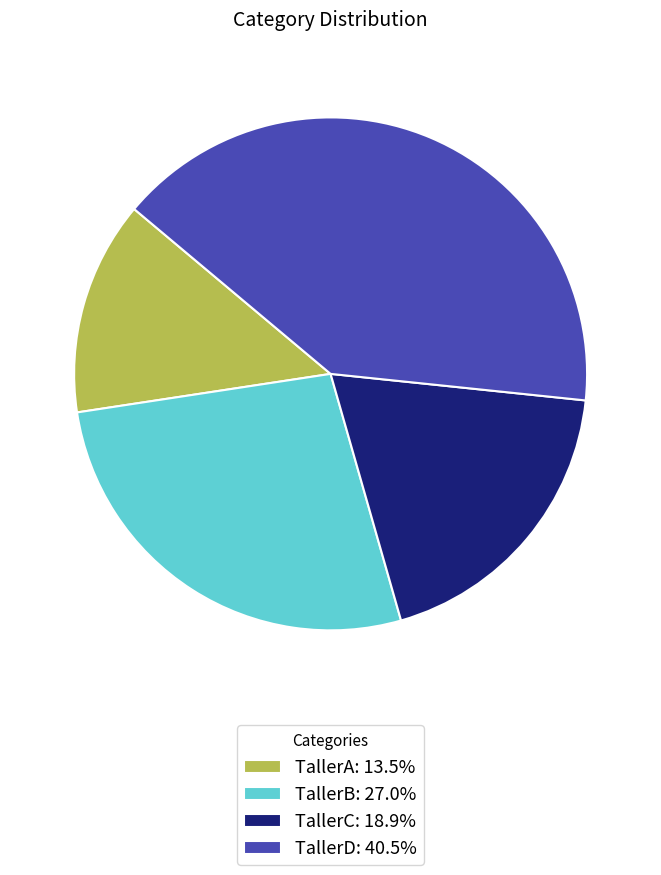

Rank the categories by value from lowest to highest.

TallerA, TallerC, TallerB, TallerD